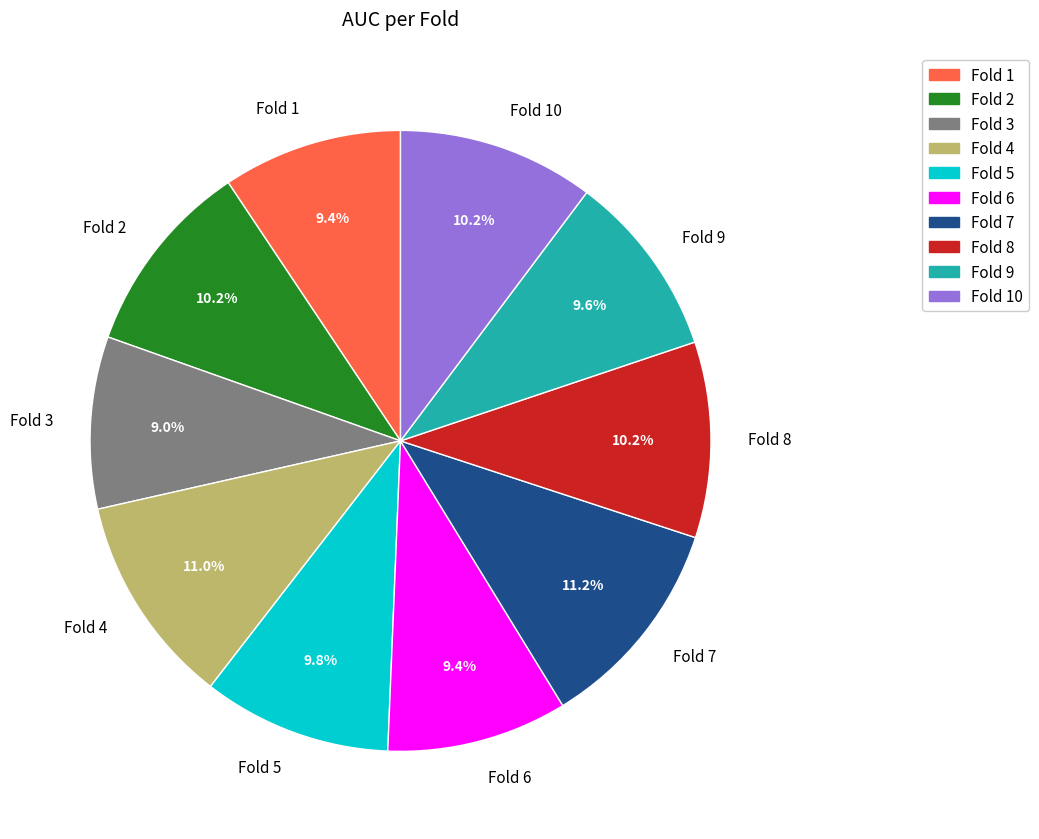

To the nearest percent, what is the combined percentage of Fold 6 and Fold 3?

18%